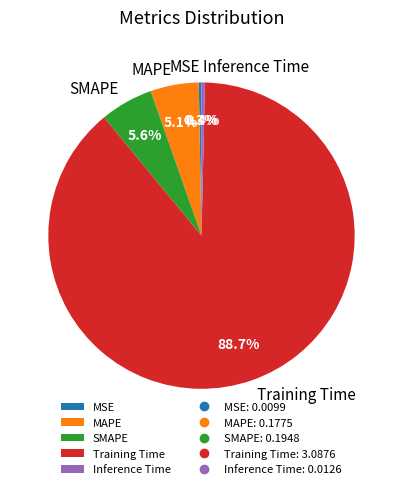

Does Training Time represent more than half of the total?

Yes